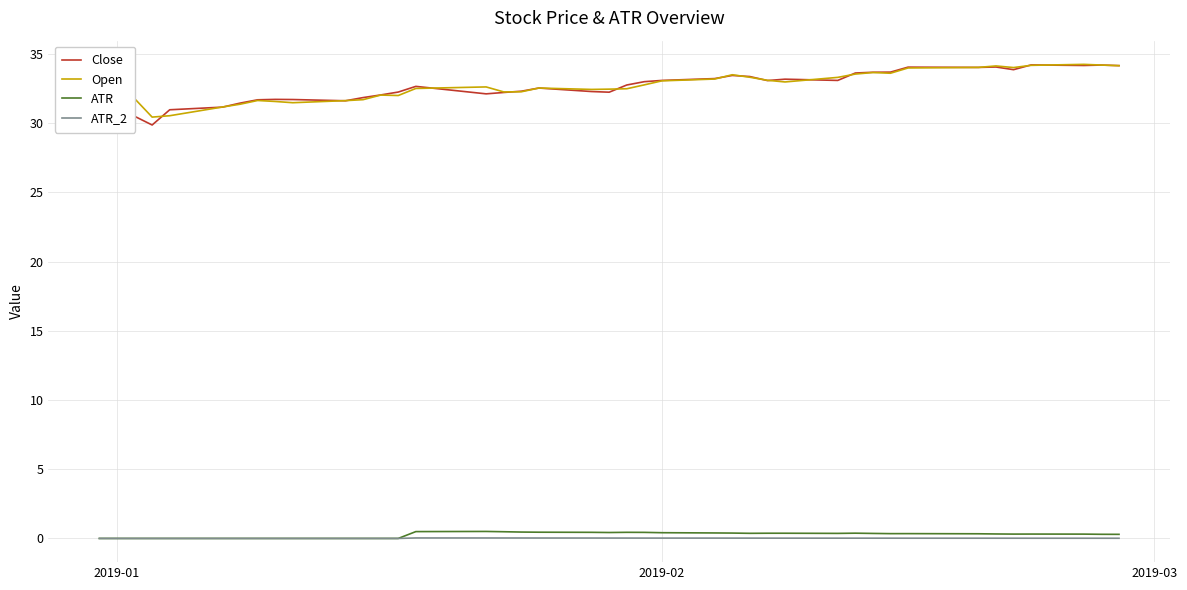

How many categories are shown in the chart?

40